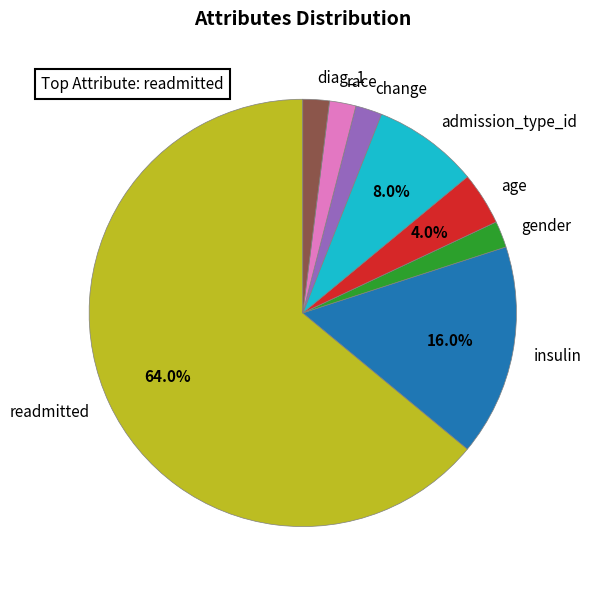

How many slices are in this pie chart?

8